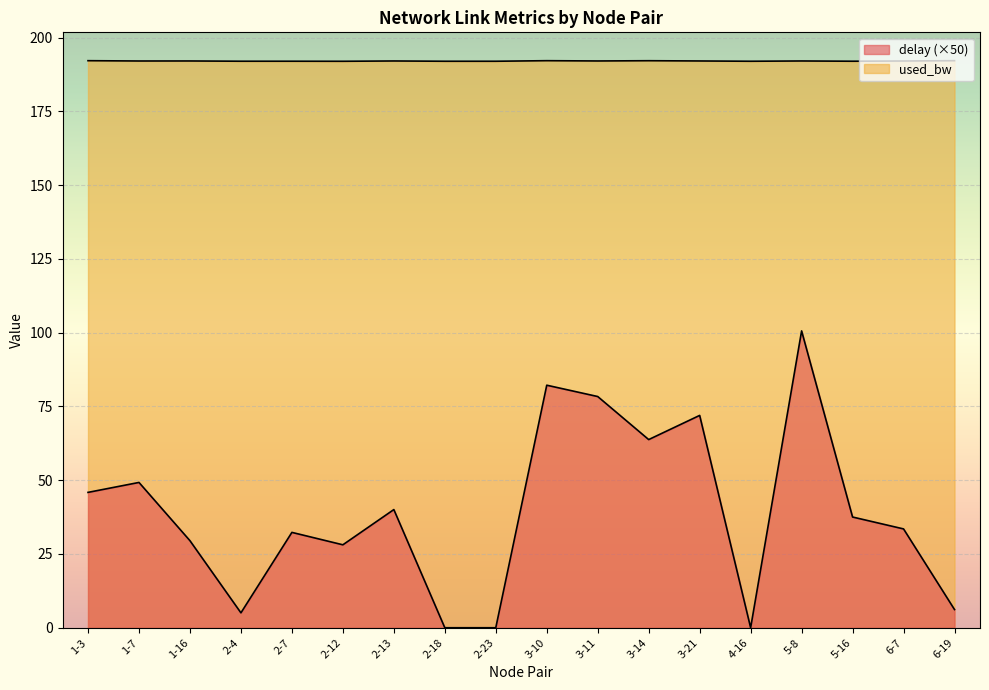

Which series has the largest range (max minus min)?

delay